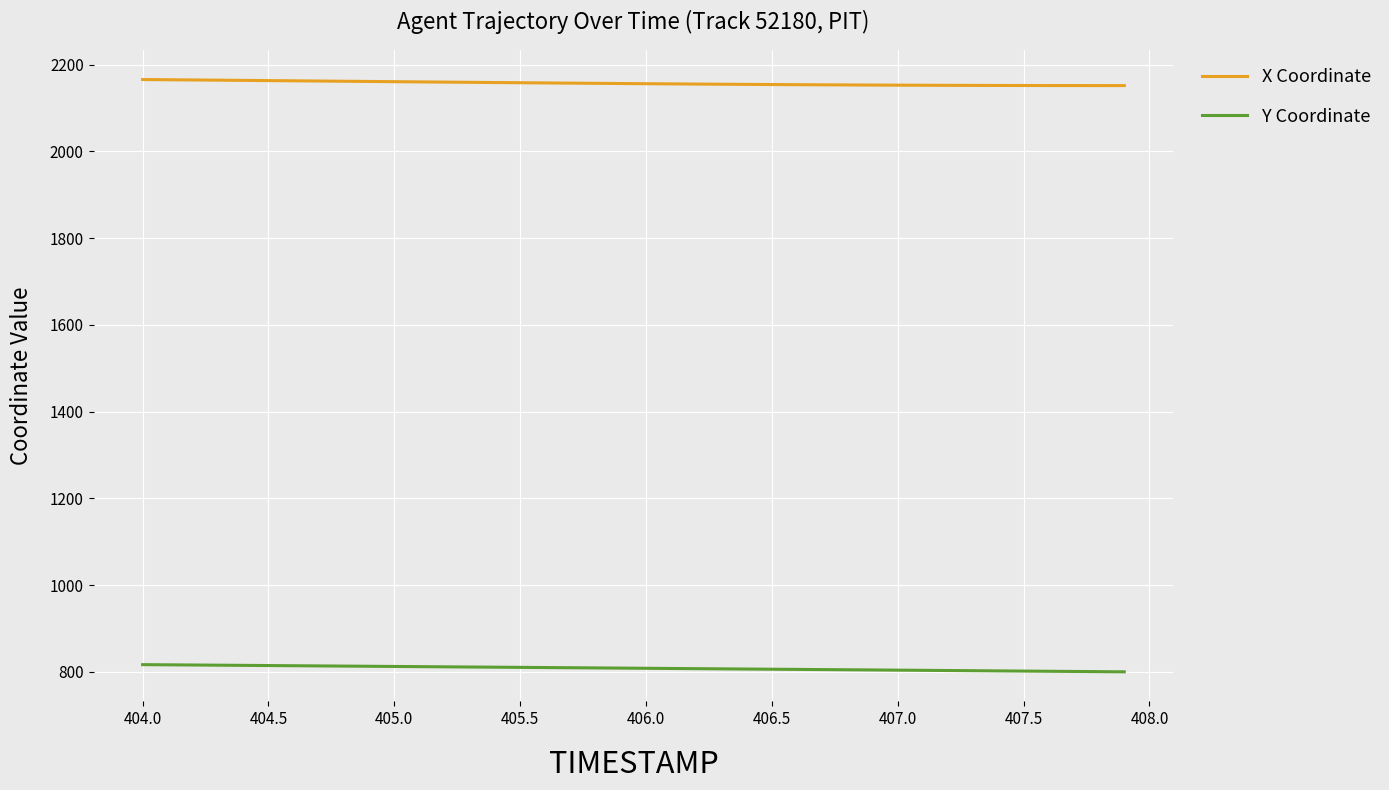

Rank the series by their maximum value, from lowest to highest.

Y Coordinate, X Coordinate